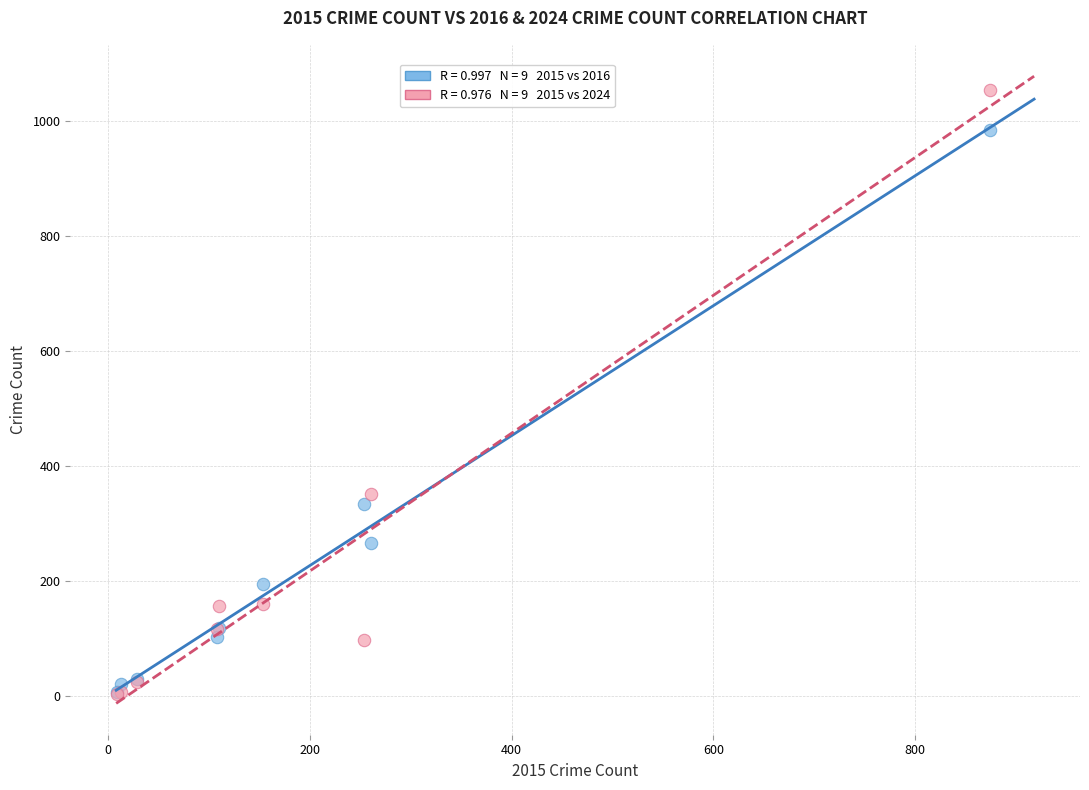

Across all series, what Y value is closest to 528?

351